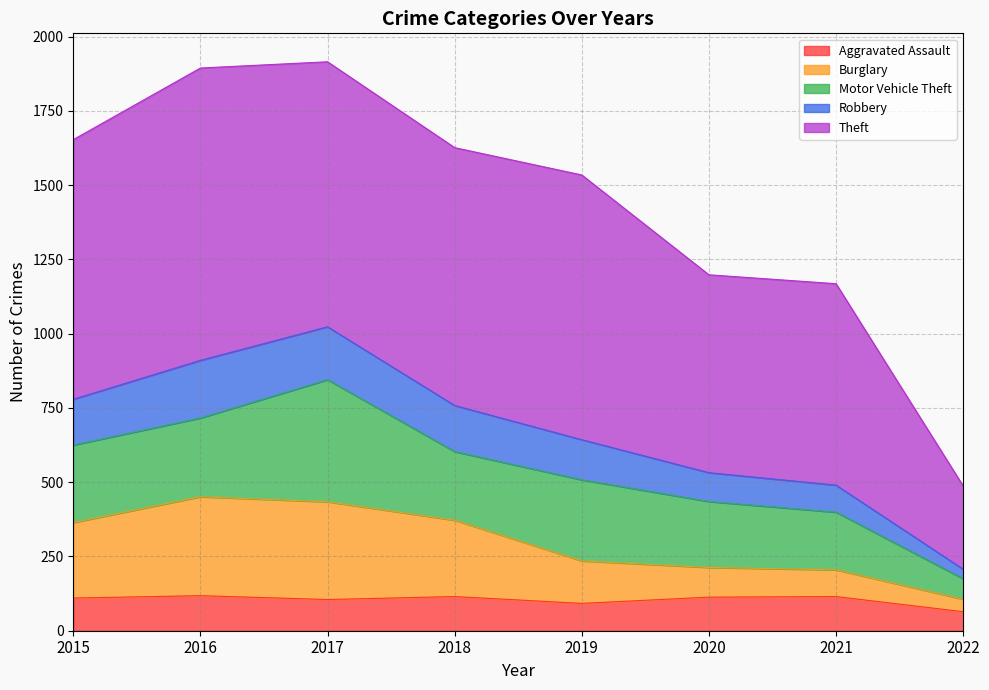

What is the difference between the second highest and second lowest values in the Burglary series?

229